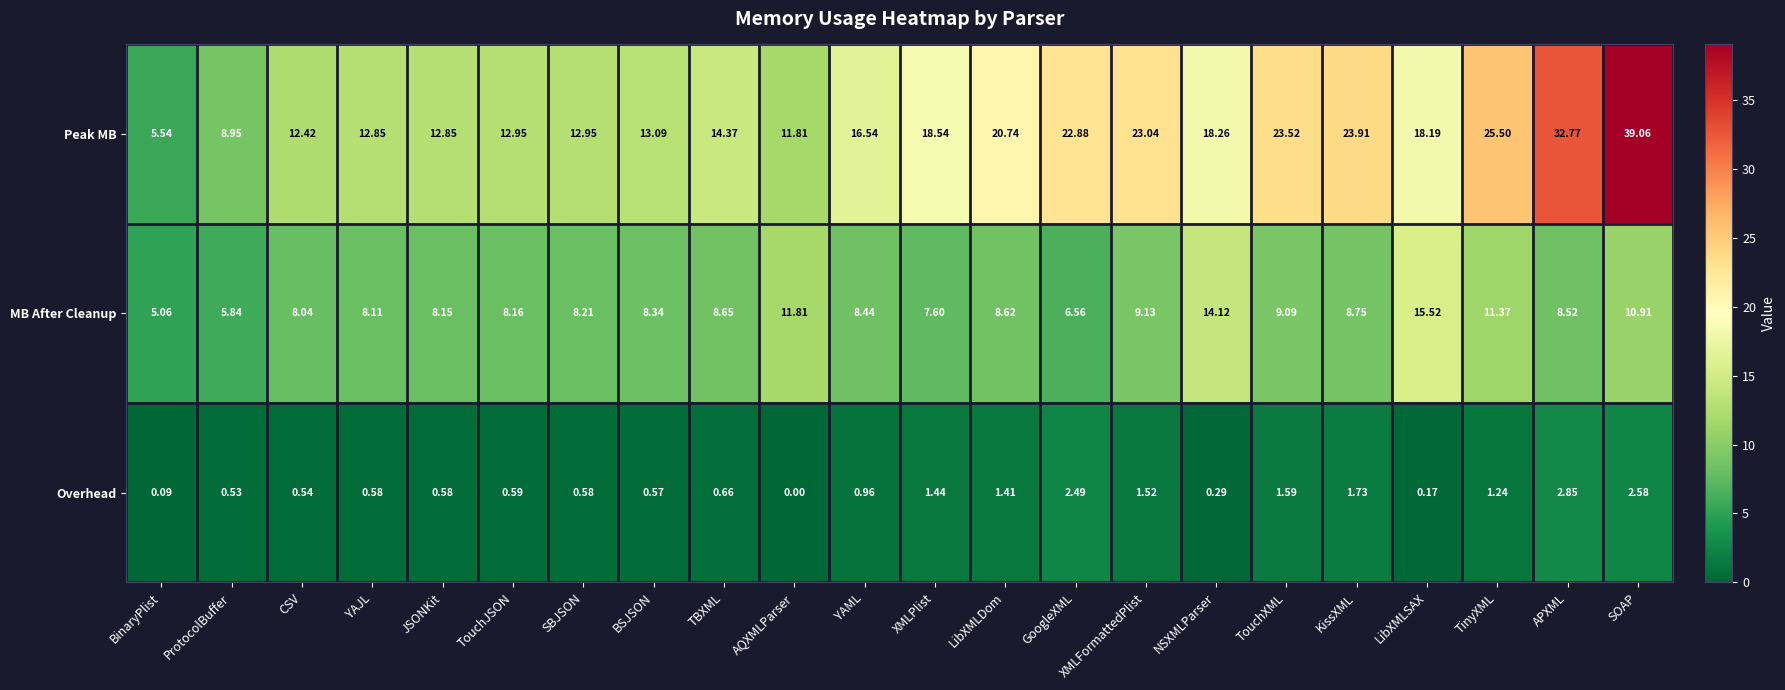

At which category is the sum across all series the highest?

SOAP